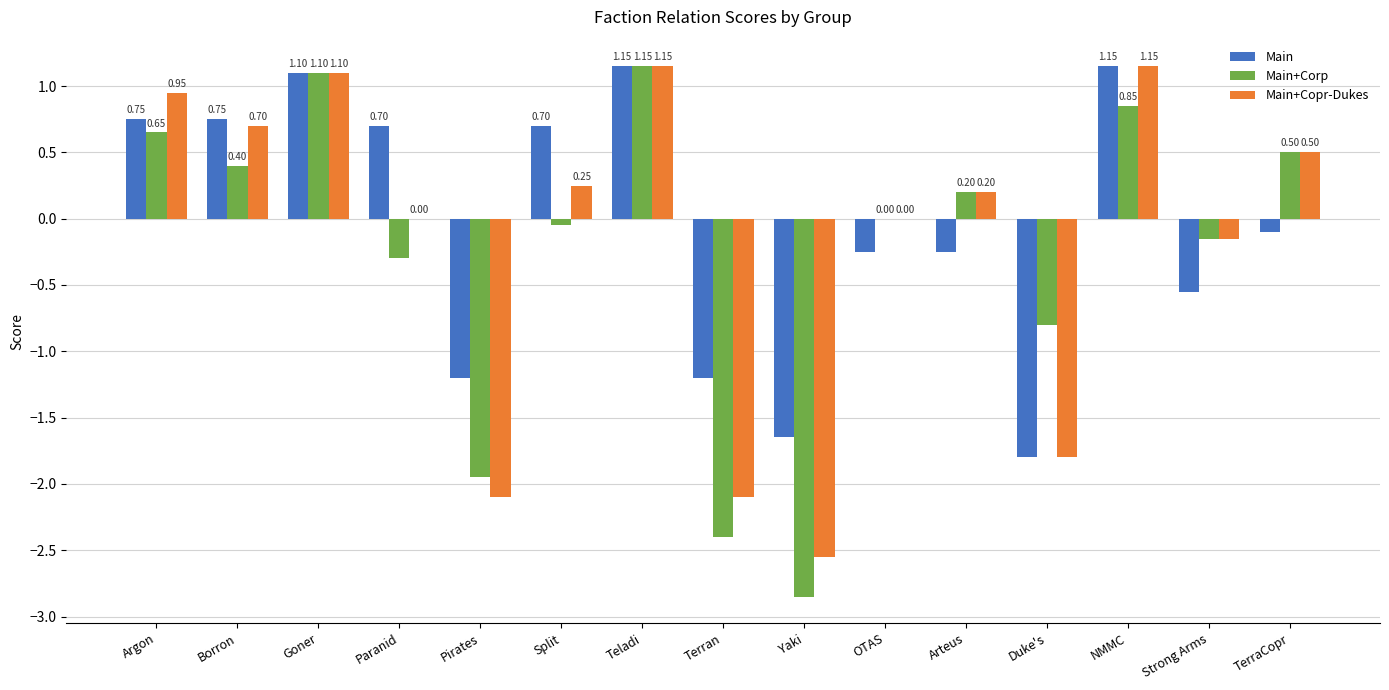

At which label is Main+Corp closest to 0?

OTAS